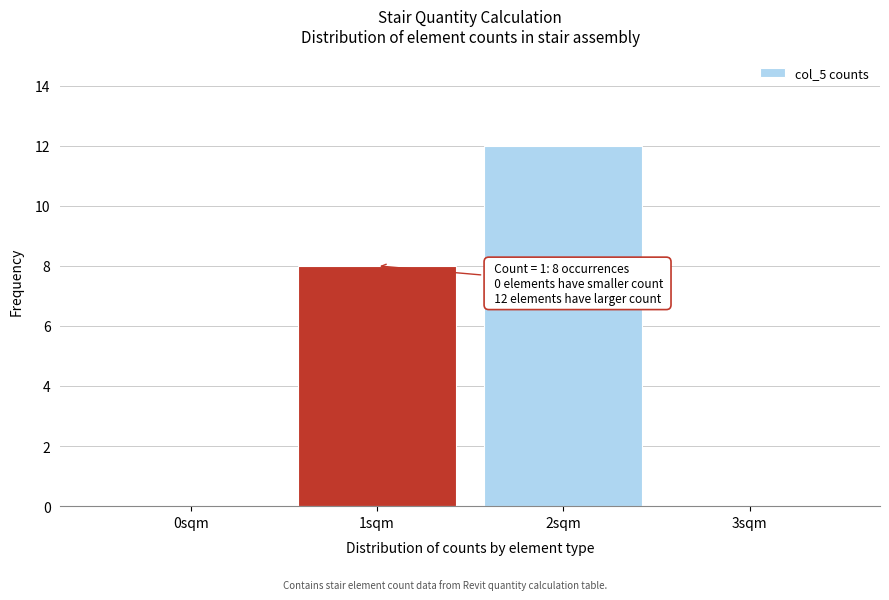

Which range on the x-axis has the tallest bar?

1.5 to 2.5